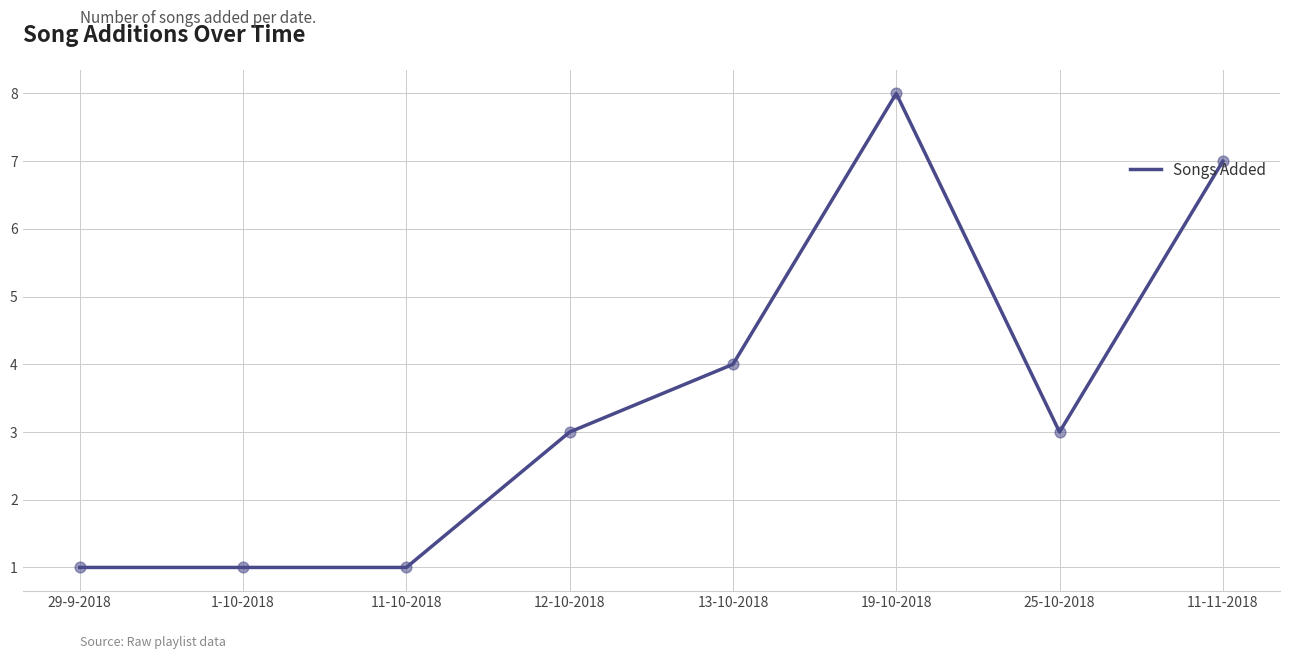

Which has a higher value, 11-11-2018 or 11-10-2018?

11-11-2018